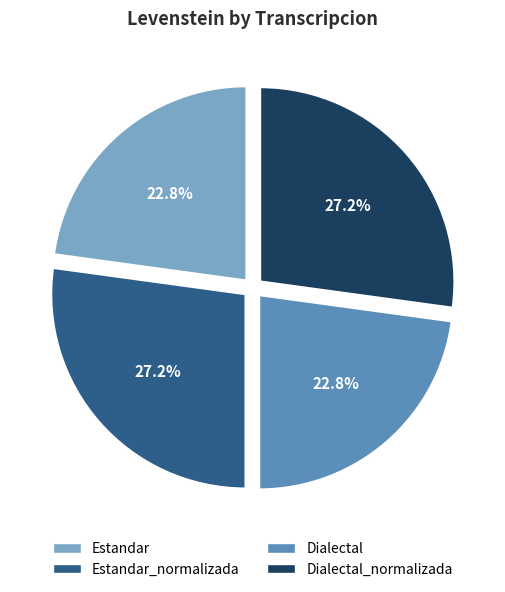

What portion of the pie excludes Dialectal_normalizada?

72.8%